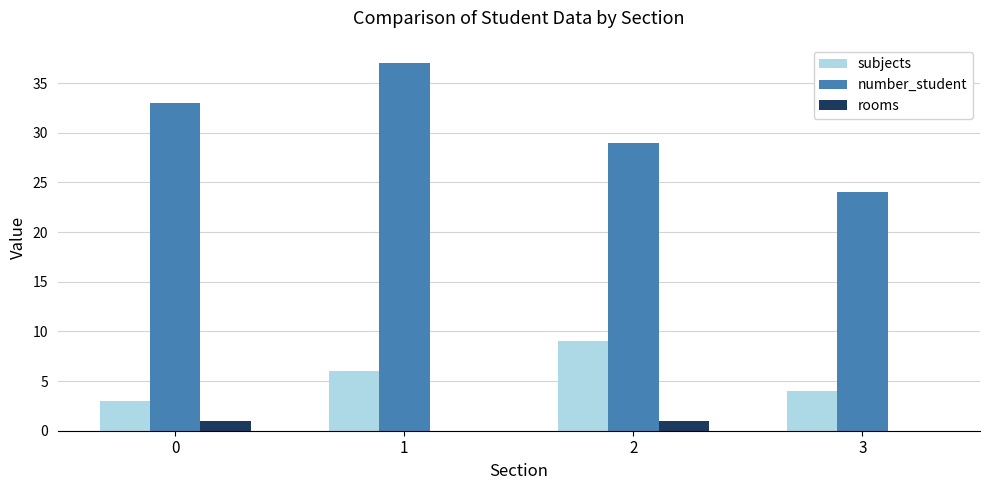

Reading left to right, what are all the values shown in this chart?

subjects: 0=3	1=6	2=9	3=4
number_student: 0=33	1=37	2=29	3=24
rooms: 0=1	1=0	2=1	3=0